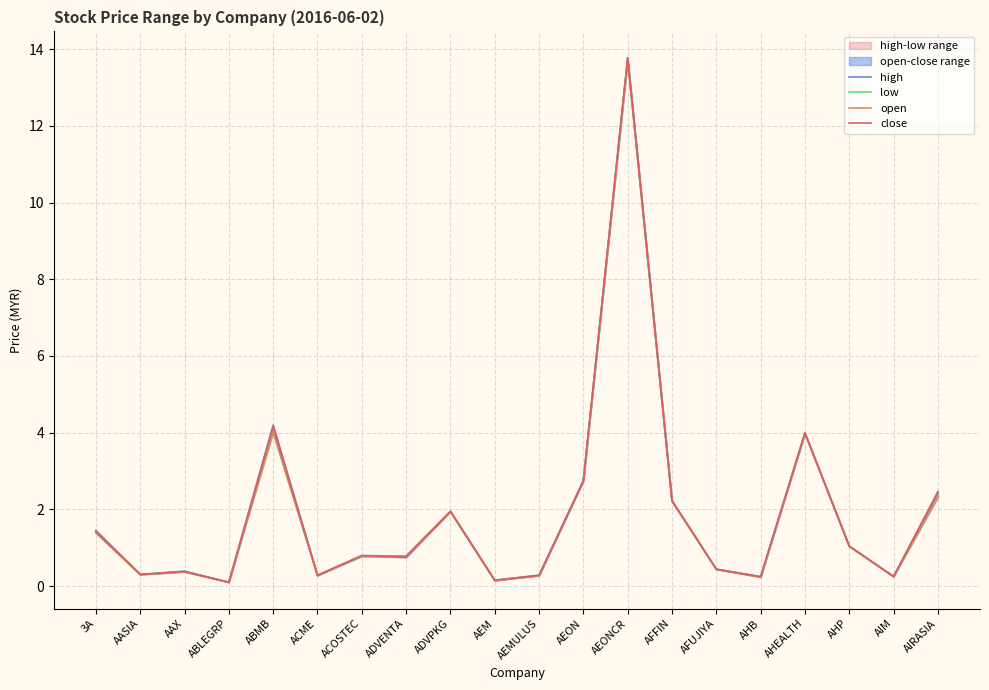

What is the difference between the maximum and minimum values in the open series?

13.6